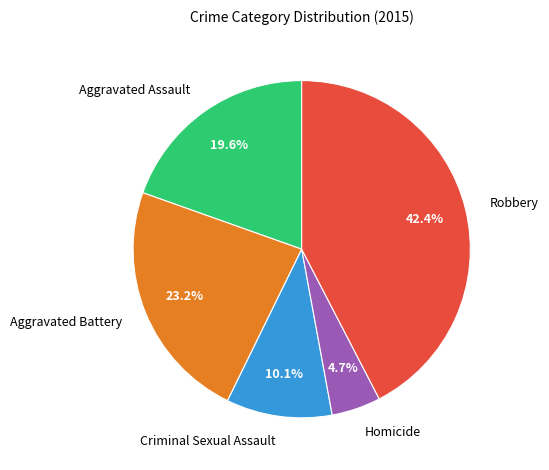

The Robbery slice represents 42% of the pie. True or false?

True